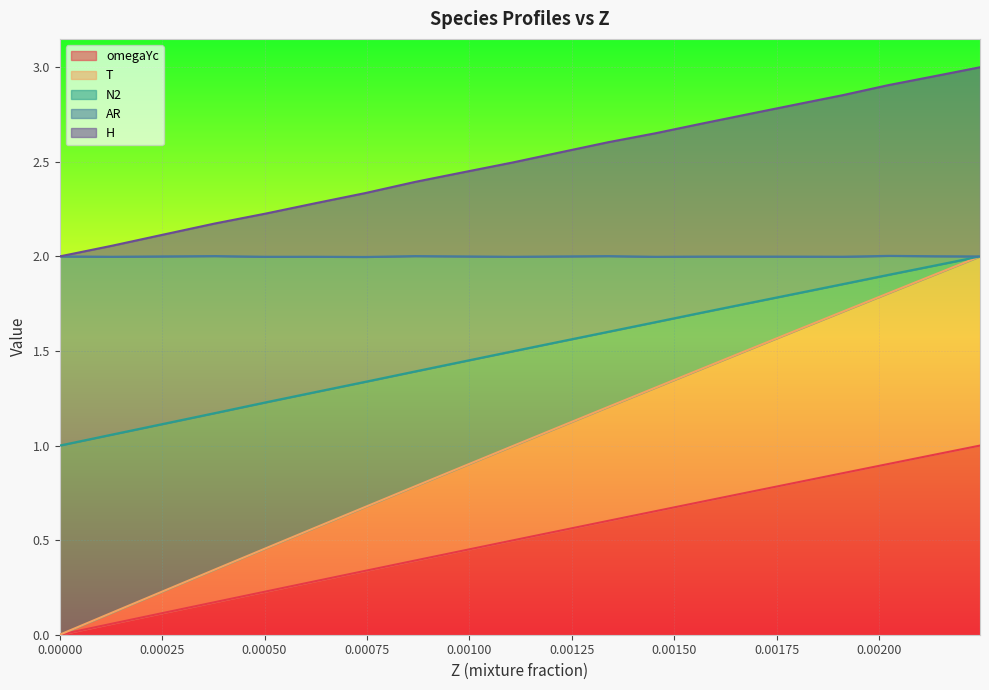

What are all the series names shown in the legend?

omegaYc, T, N2, AR, H